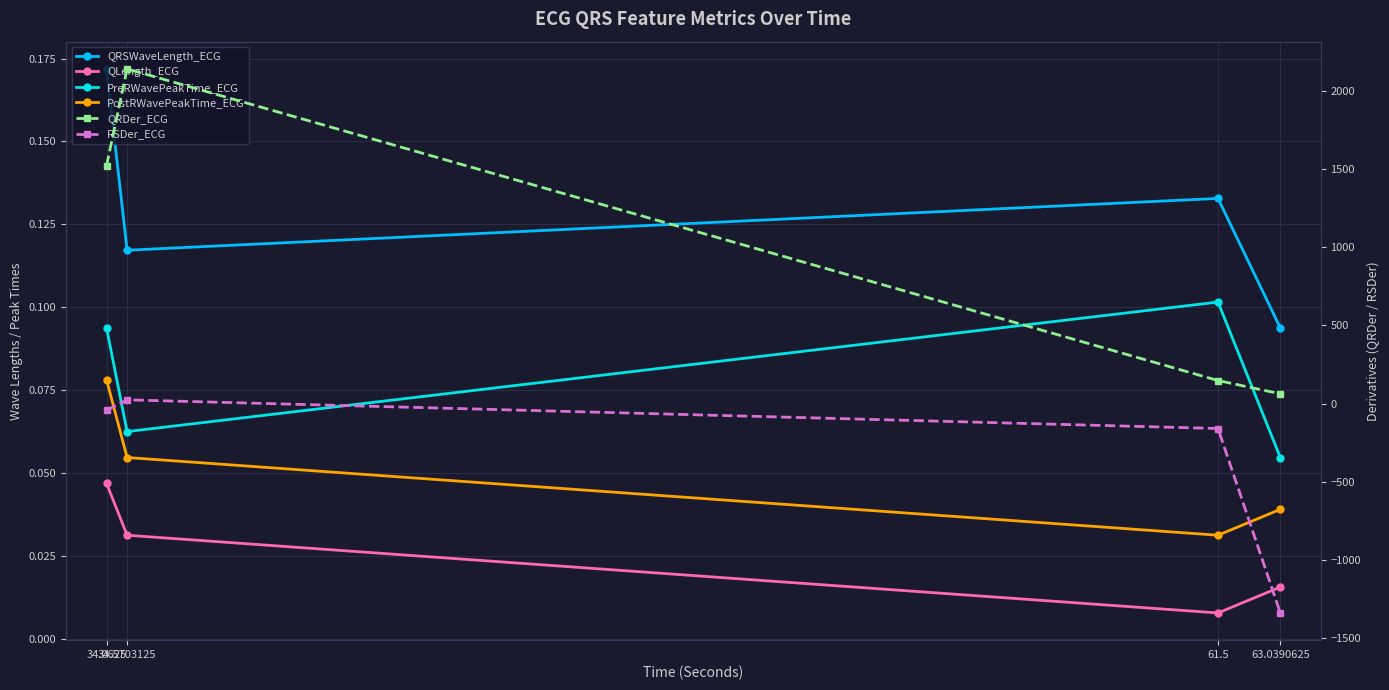

What is the label of the 2nd point from the right?

61.5